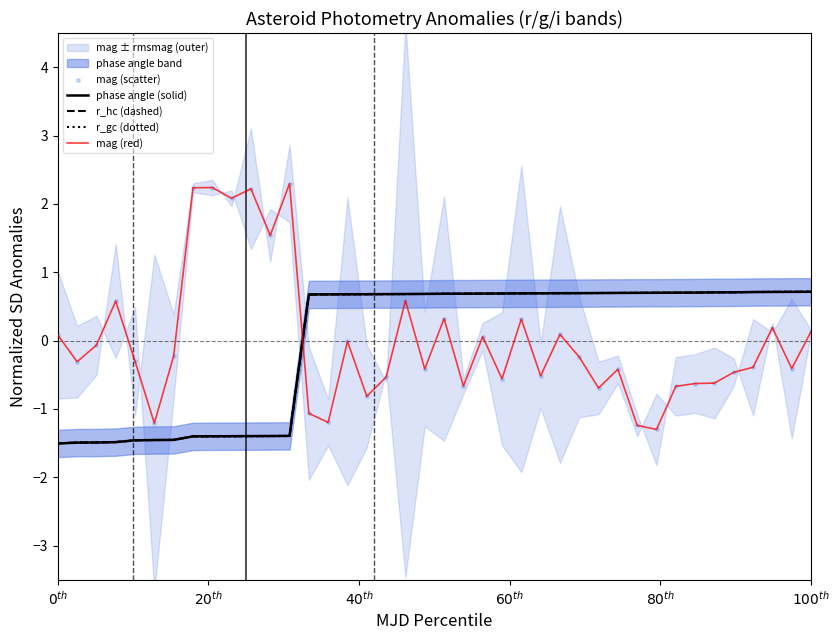

Which series contains the lowest Y value?

phase angle (solid)